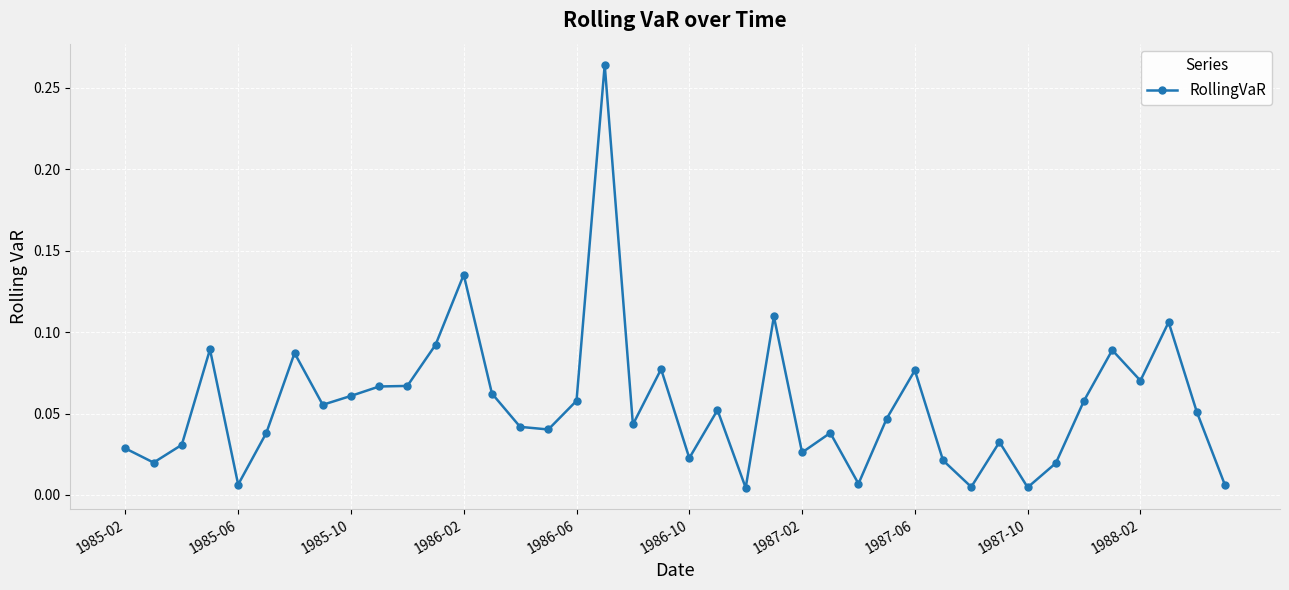

True or false: the data has more than 1 interior local peaks.

True